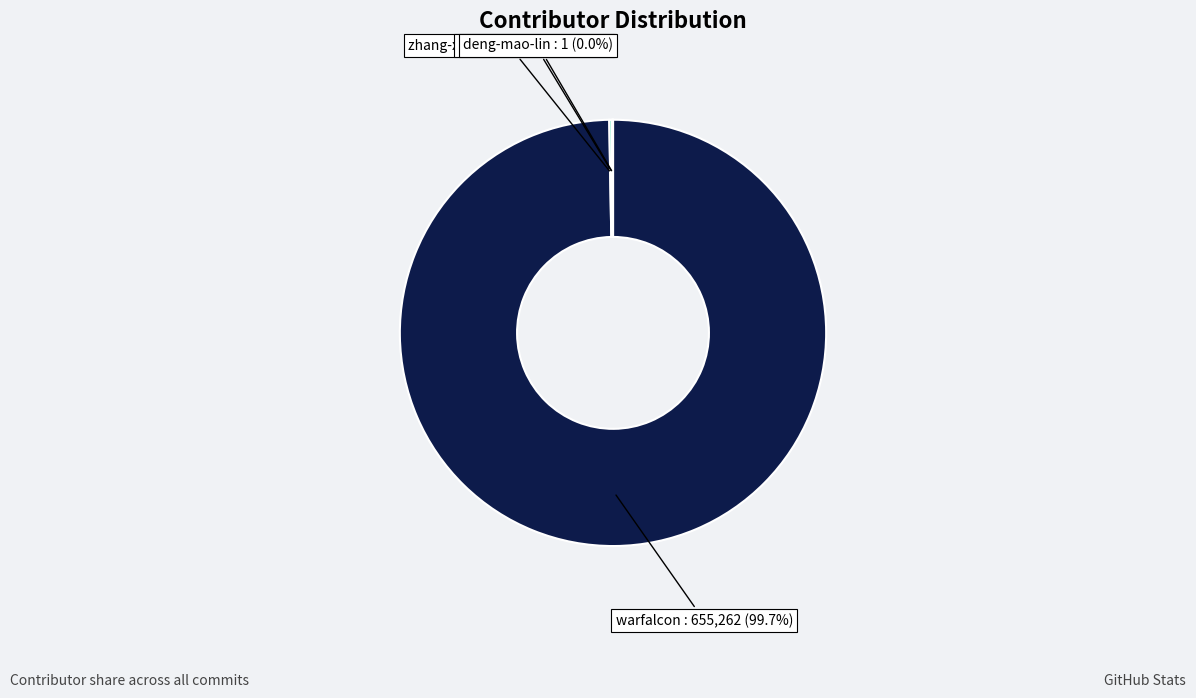

Which category has the biggest portion of the pie?

warfalcon